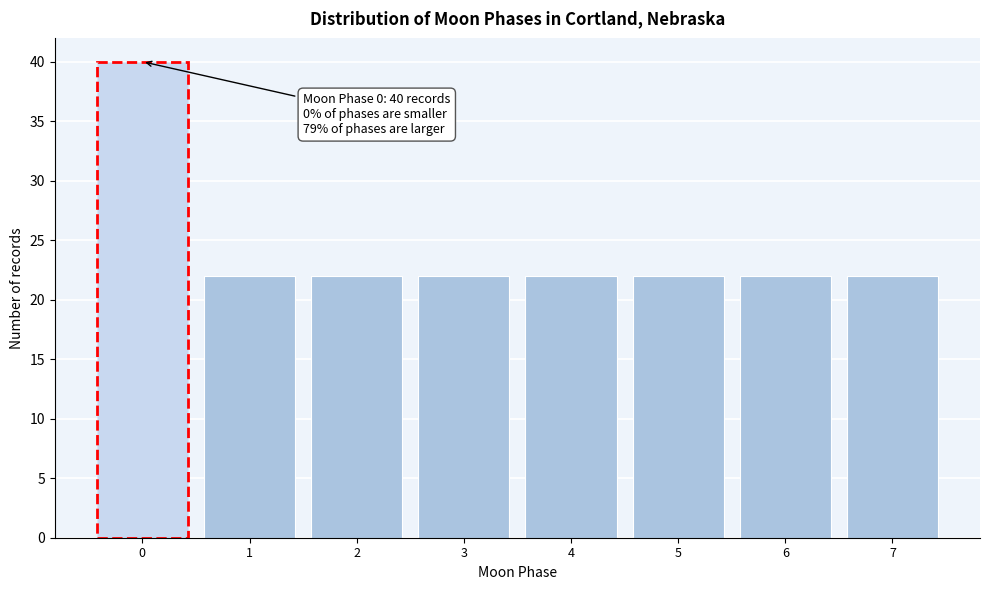

Over which range of the x-axis is the bar tallest?

-0.5 to 0.5